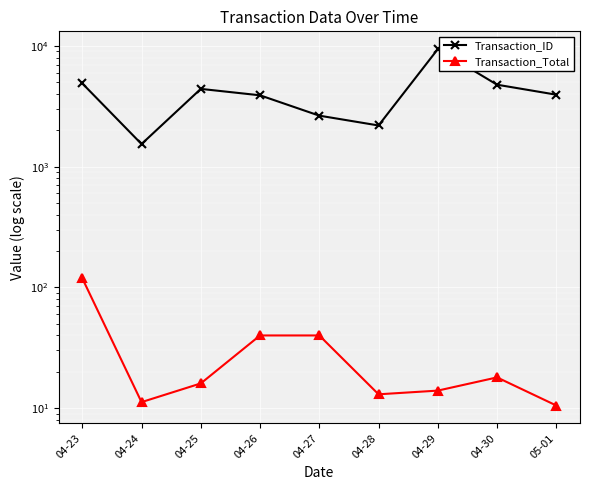

Where is the first local minimum for Transaction_ID?

04-24